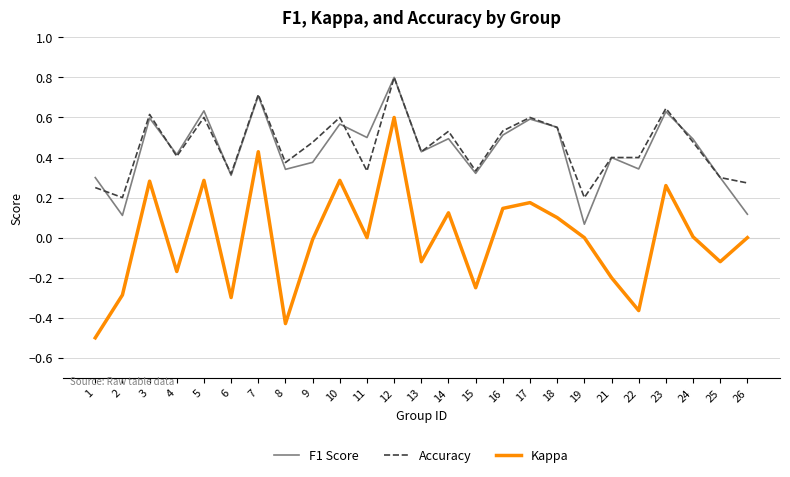

Which series has the largest range (max minus min)?

Kappa